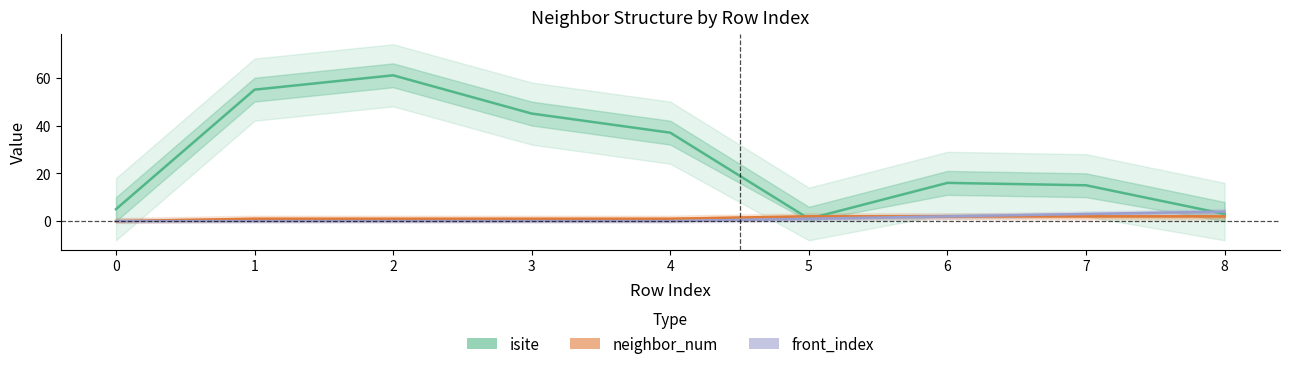

Between which two adjacent categories do isite and front_index first intersect?

7 and 8